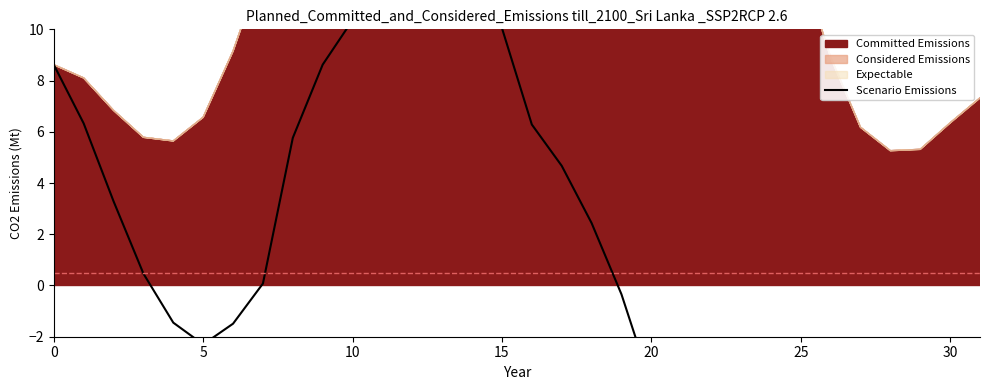

Read the value at 19.

-0.3